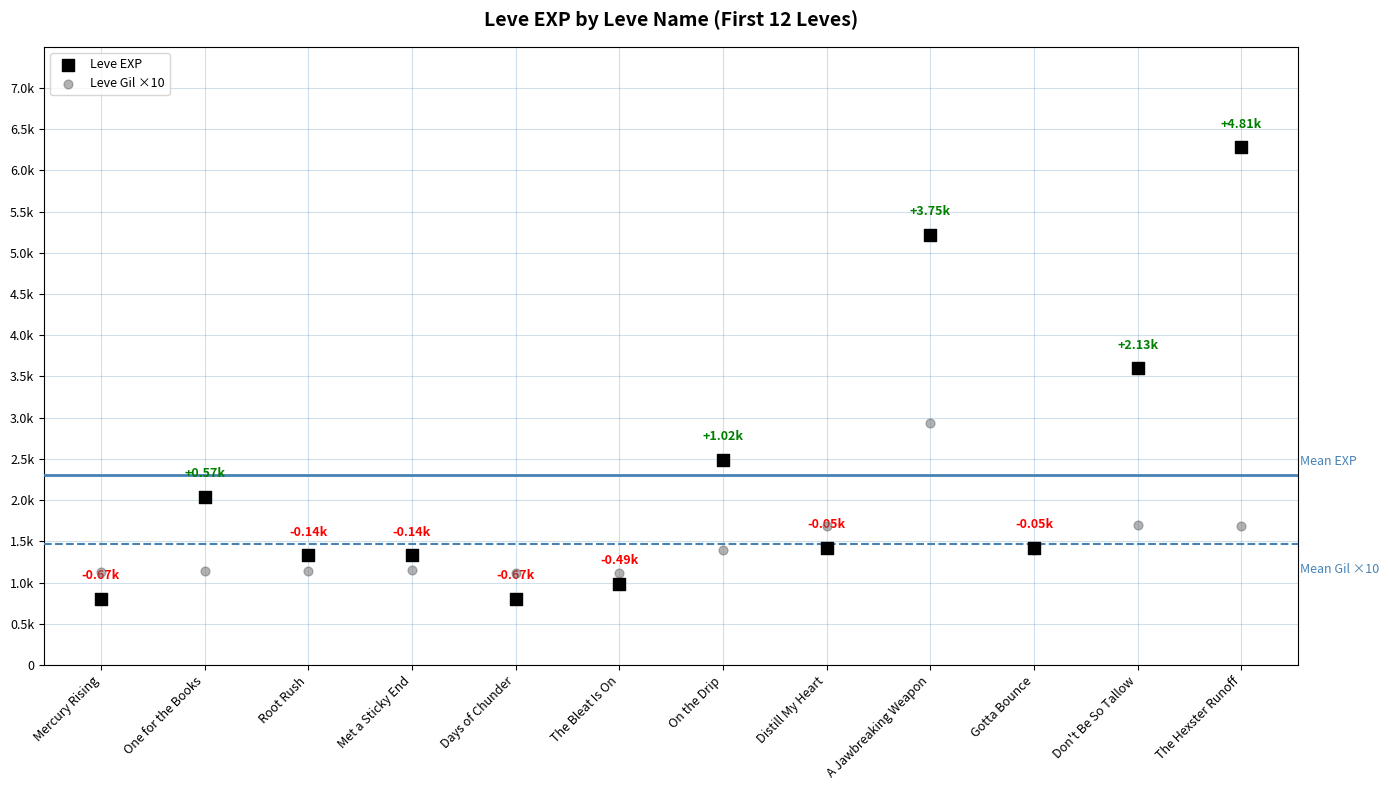

Which series contains the lowest Y value?

Leve EXP